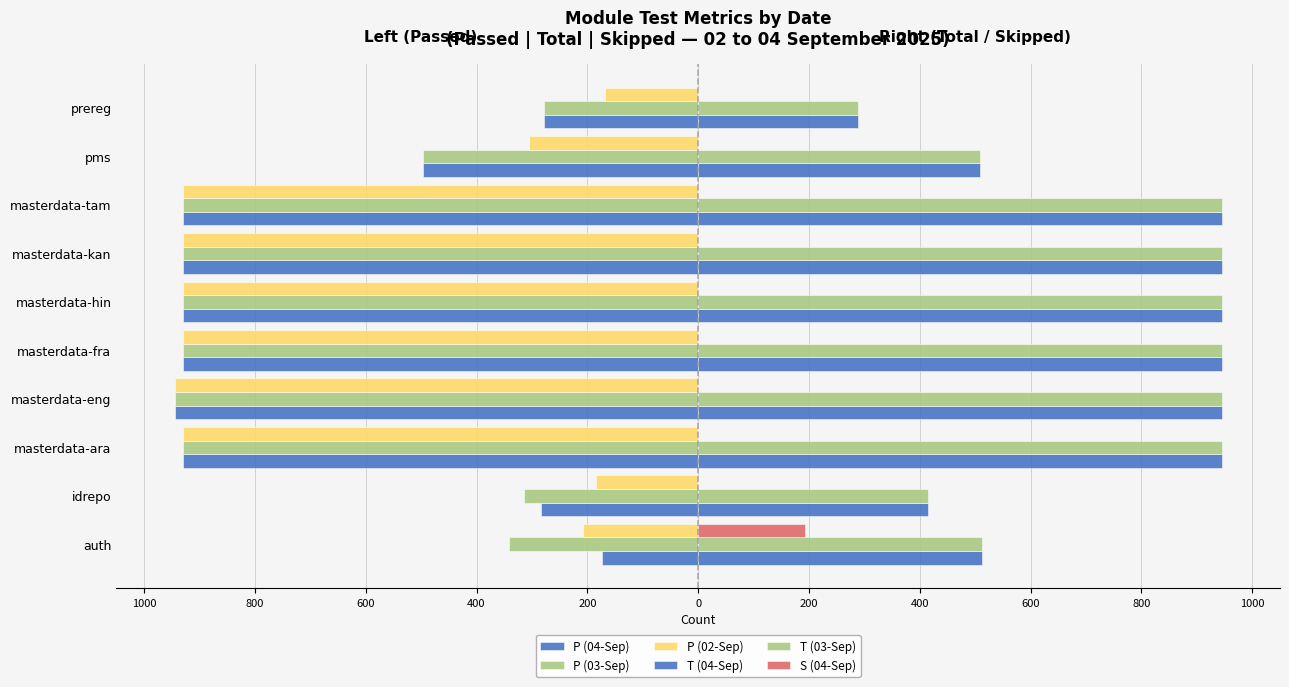

How many bars are there in each group?

6